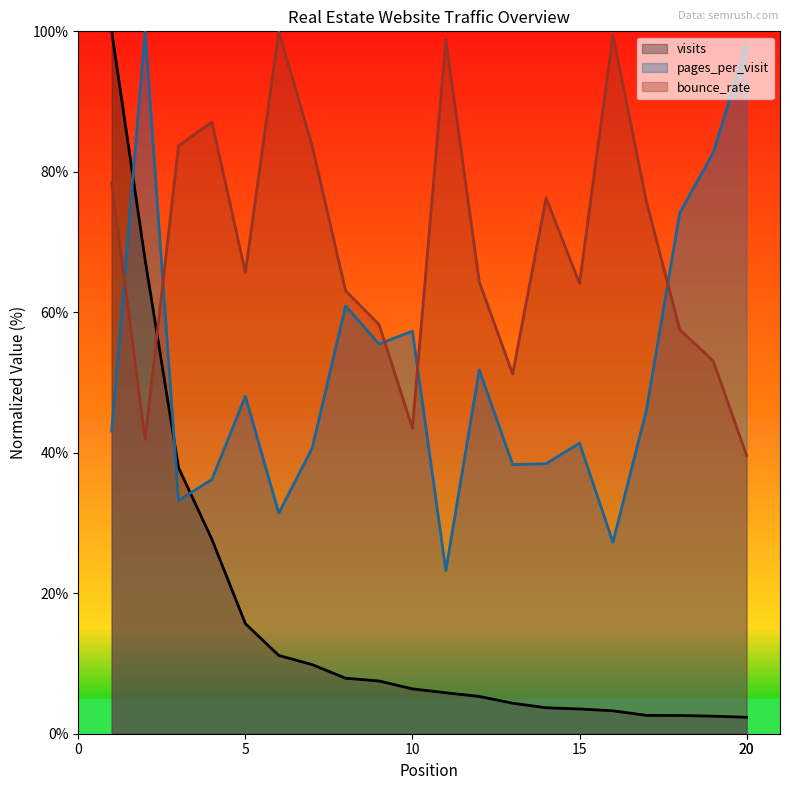

Rank the series by their maximum value, from highest to lowest.

visits, pages_per_visit, bounce_rate